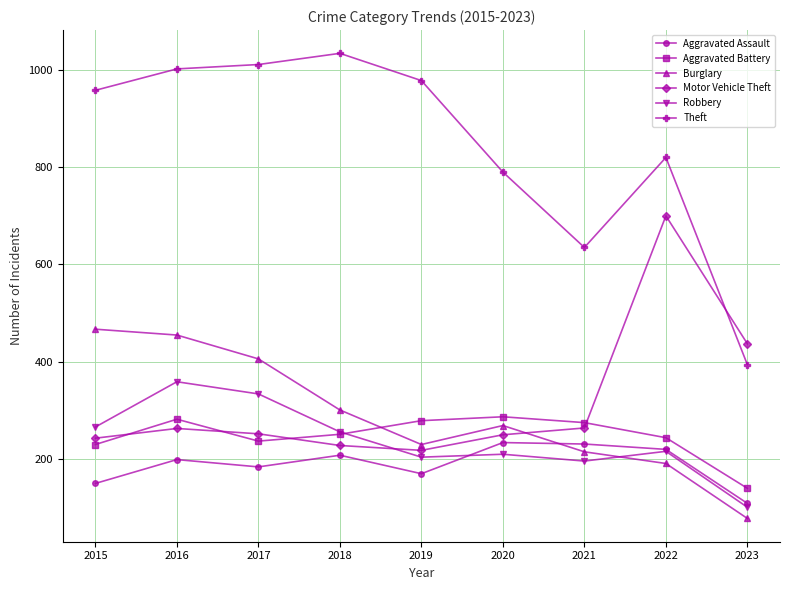

Which series has the widest spread of values?

Theft